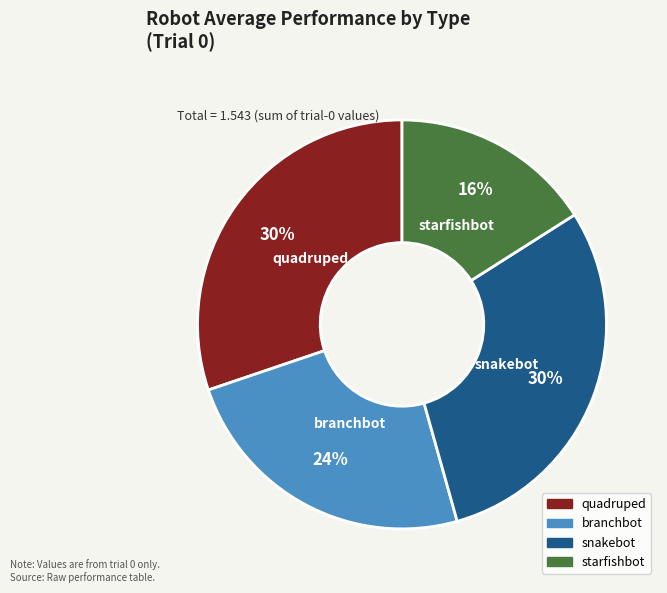

Which has a higher value, starfishbot or snakebot?

snakebot